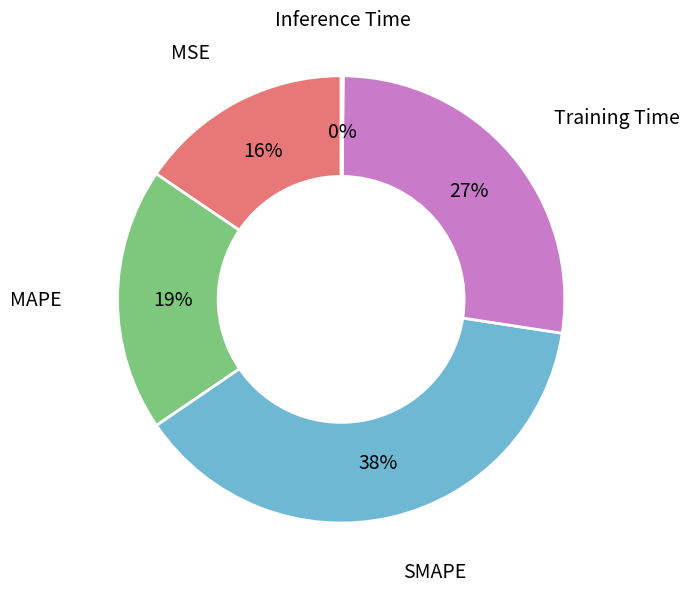

To the nearest percent, what is the difference between the largest and smallest slice percentages?

38%